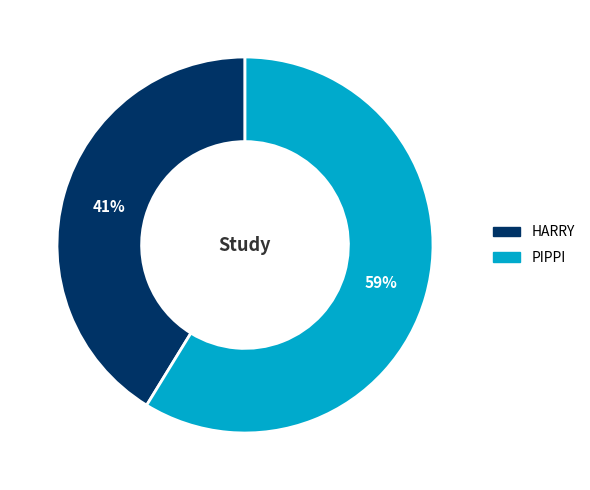

Does any single category account for the majority?

Yes